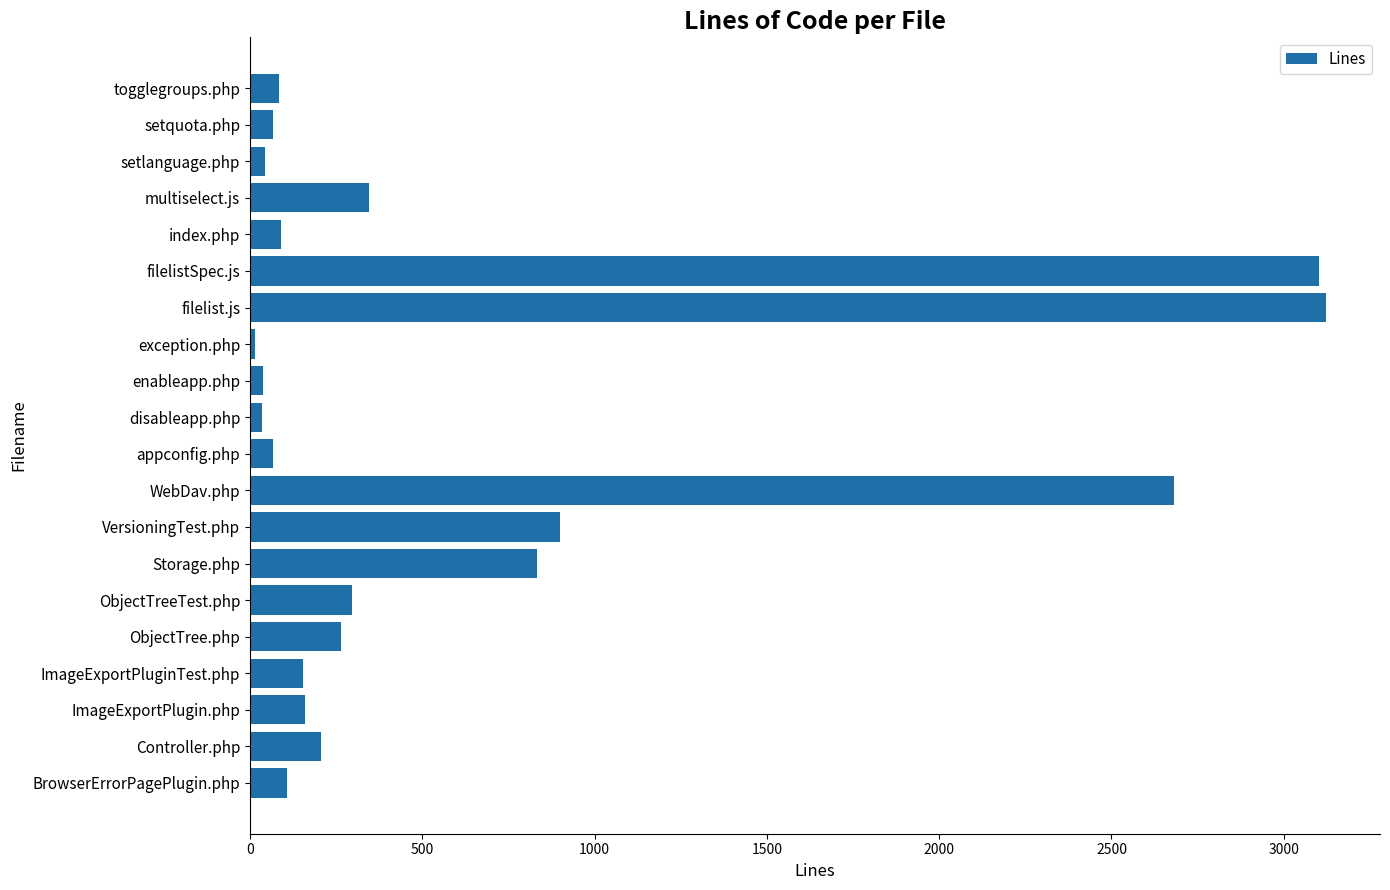

Where is the data nearest to the value 1569?

VersioningTest.php